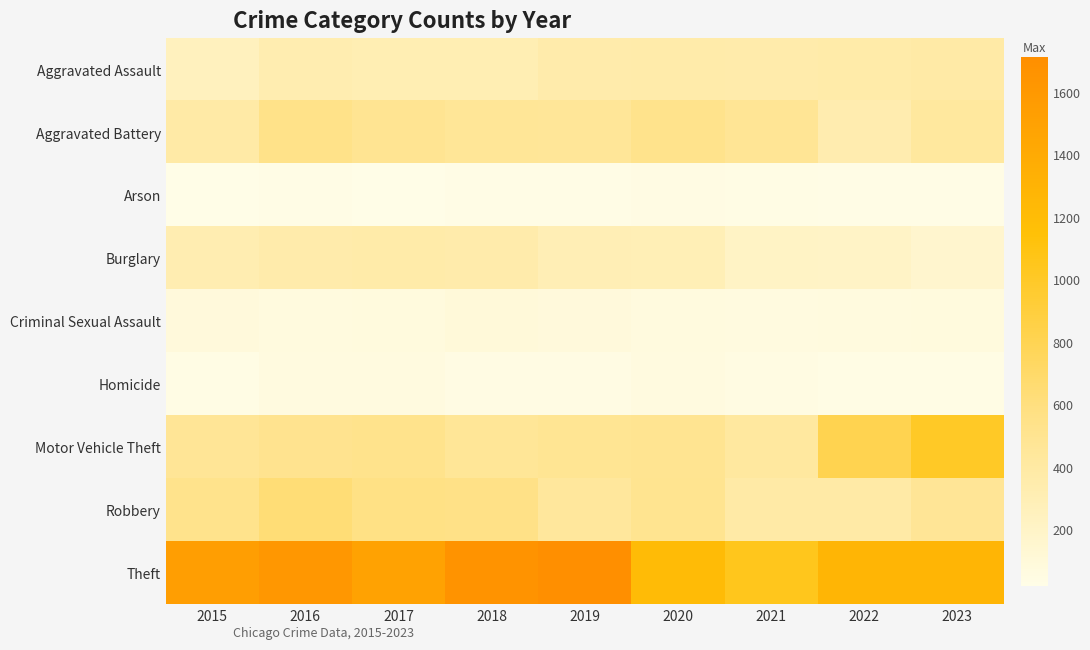

How many distinct data groups are displayed?

9